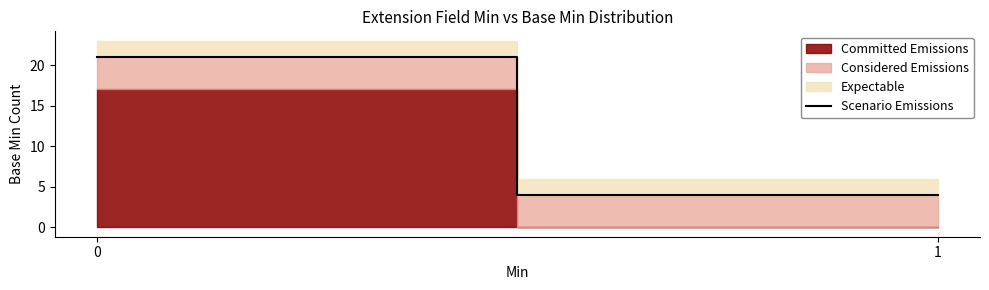

What is the value of the 2nd point from the left?

4